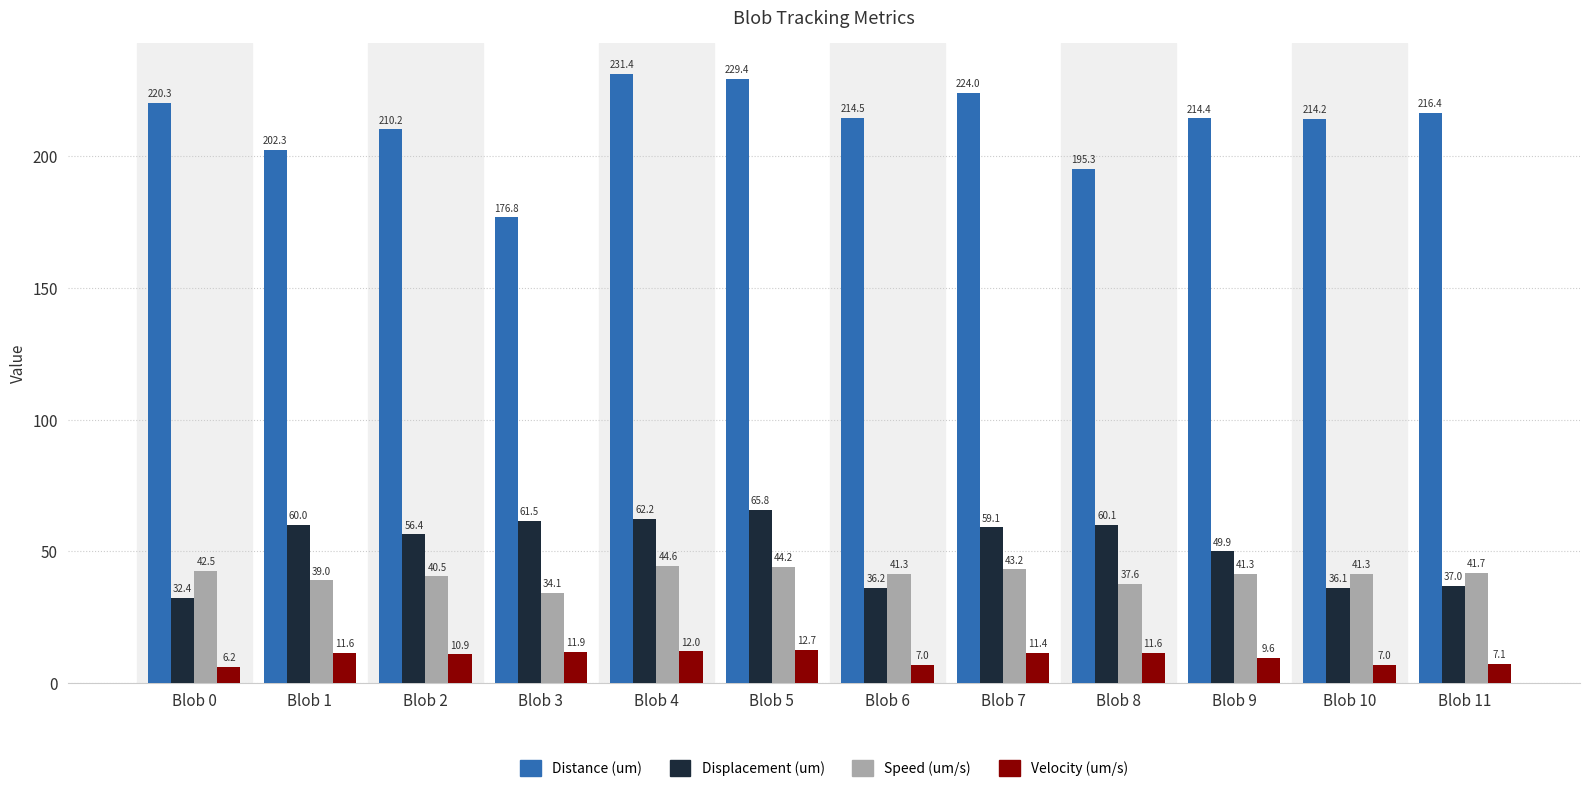

Reading left to right, list all the values displayed in this chart.

Distance (um): Blob 0=220.3	Blob 1=202.3	Blob 2=210.2	Blob 3=176.8	Blob 4=231.4	Blob 5=229.4	Blob 6=214.5	Blob 7=224.0	Blob 8=195.3	Blob 9=214.4	Blob 10=214.2	Blob 11=216.4
Displacement (um): Blob 0=32.4	Blob 1=60.0	Blob 2=56.4	Blob 3=61.5	Blob 4=62.2	Blob 5=65.8	Blob 6=36.2	Blob 7=59.1	Blob 8=60.1	Blob 9=49.9	Blob 10=36.1	Blob 11=37.0
Speed (um/s): Blob 0=42.5	Blob 1=39.0	Blob 2=40.5	Blob 3=34.1	Blob 4=44.6	Blob 5=44.2	Blob 6=41.3	Blob 7=43.2	Blob 8=37.6	Blob 9=41.3	Blob 10=41.3	Blob 11=41.7
Velocity (um/s): Blob 0=6.2	Blob 1=11.6	Blob 2=10.9	Blob 3=11.9	Blob 4=12.0	Blob 5=12.7	Blob 6=7.0	Blob 7=11.4	Blob 8=11.6	Blob 9=9.6	Blob 10=7.0	Blob 11=7.1